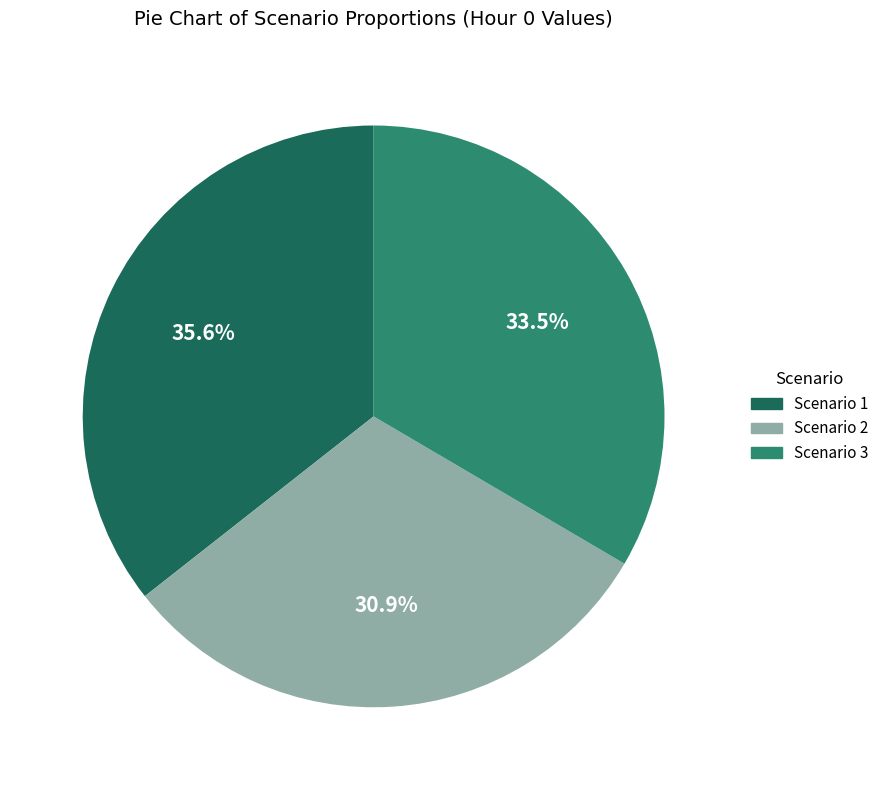

How many segments does this pie chart have?

3